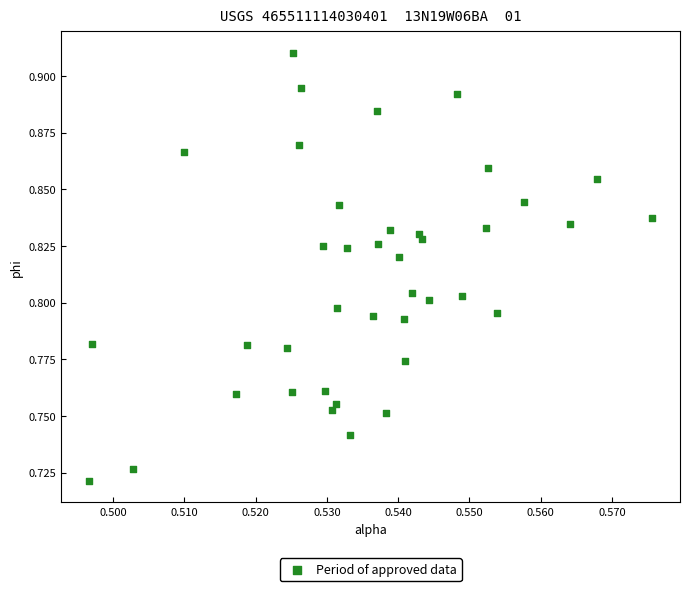

How many points are shown in the scatter plot?

40